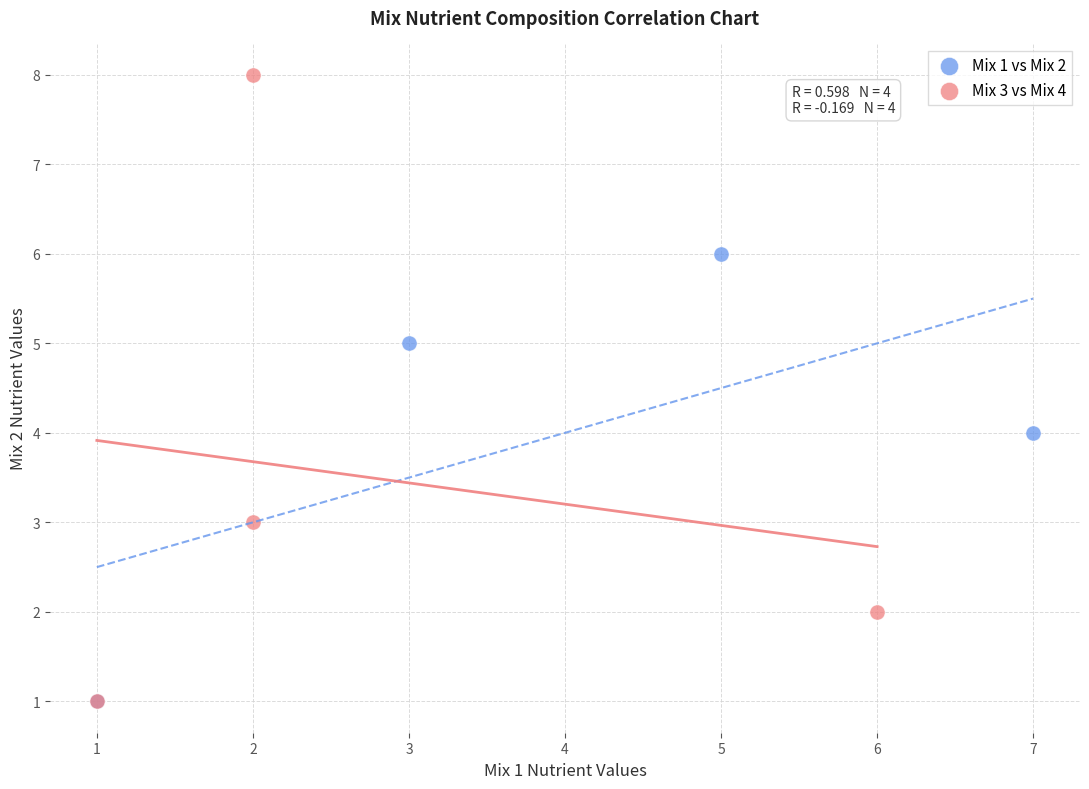

Which series contains the highest Y value?

Mix 3 vs Mix 4